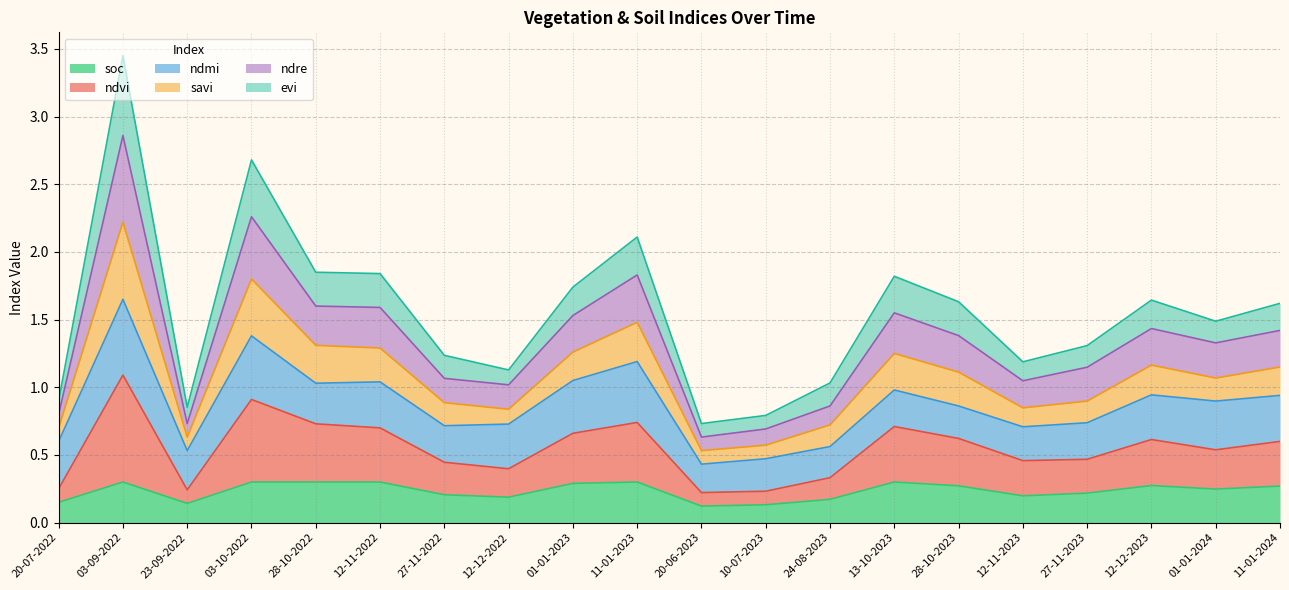

How many lines are shown in the chart?

6